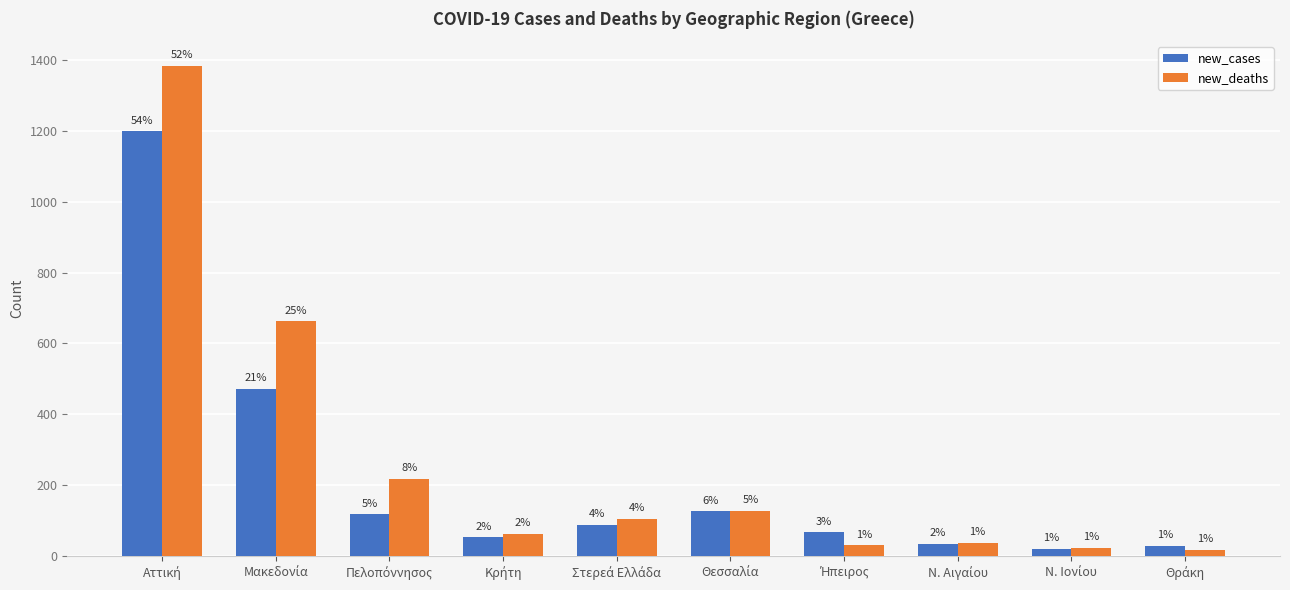

What is the smallest value displayed?

18